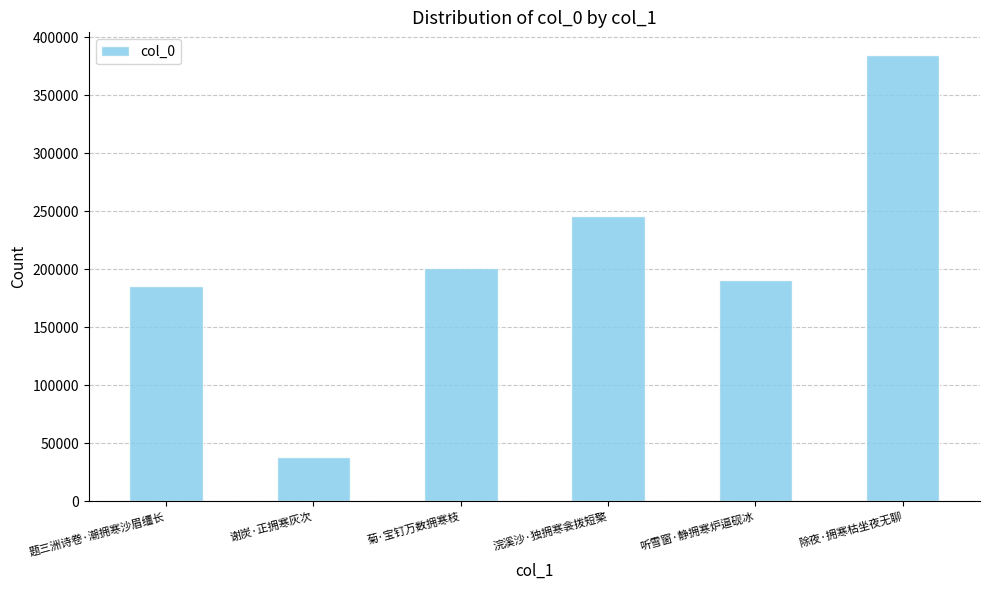

Count the number of categories in the chart.

6